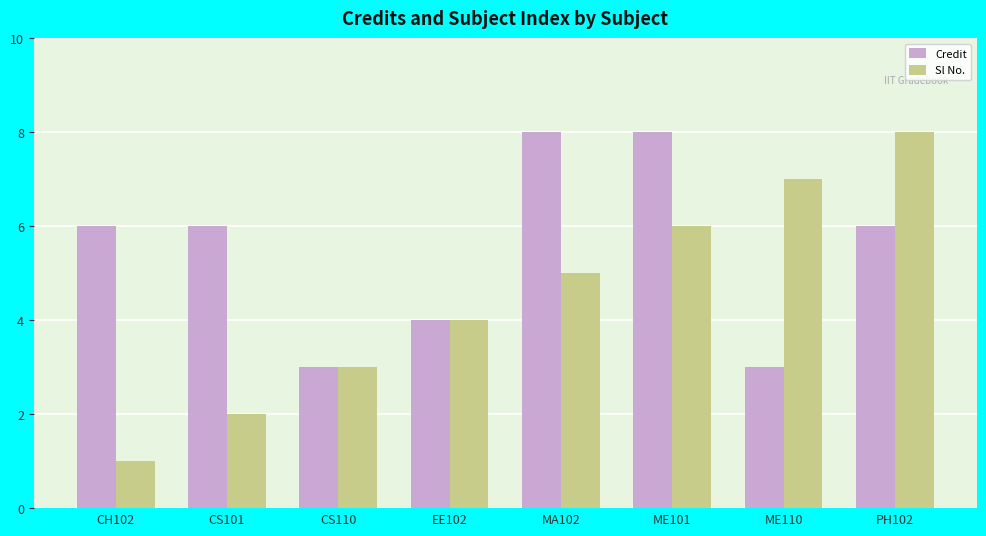

What is the total value across all series at EE102?

8